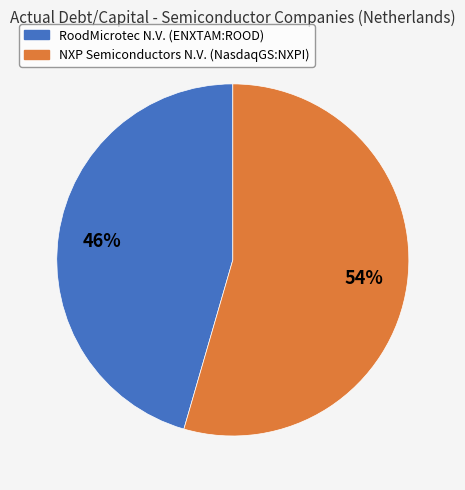

Which slice is the smallest?

RoodMicrotec N.V. (ENXTAM:ROOD)